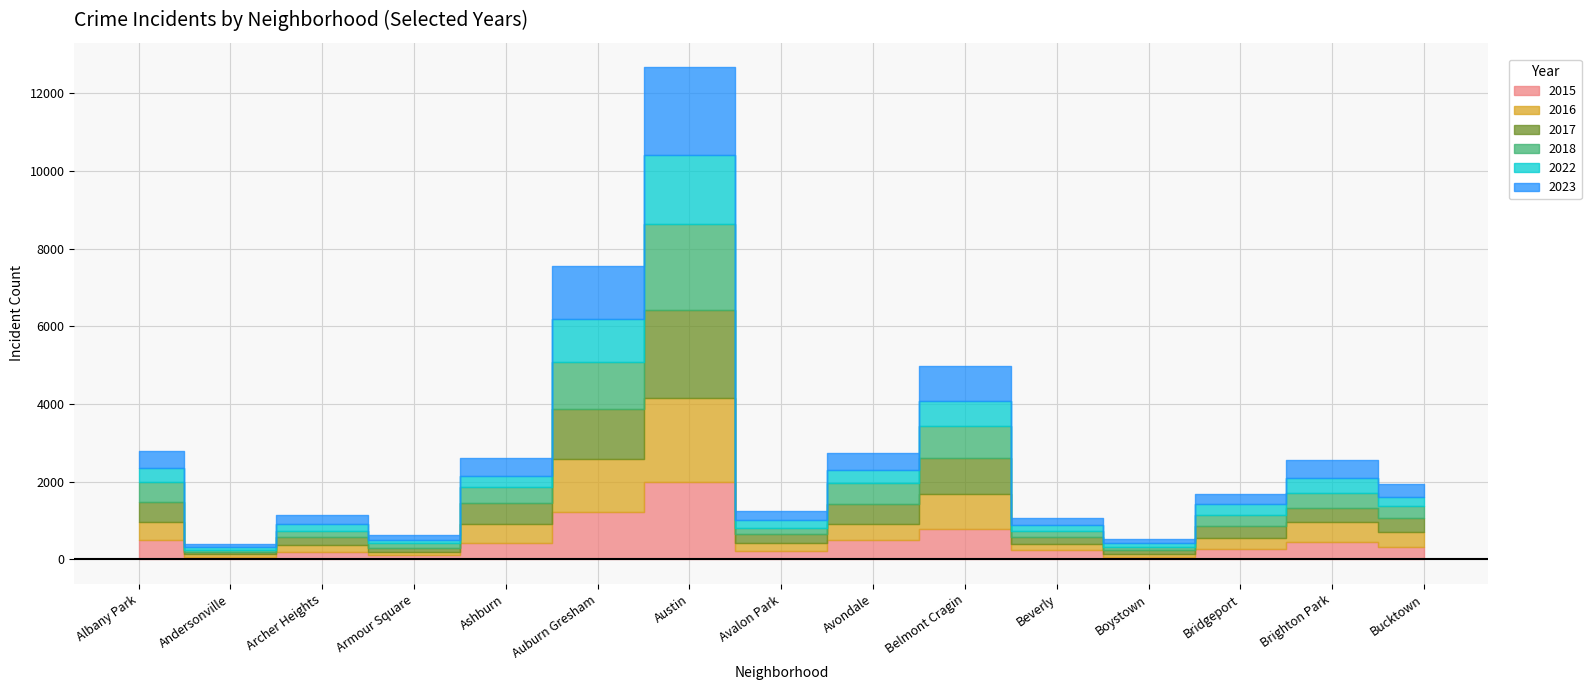

Which series has the widest spread of values?

2017